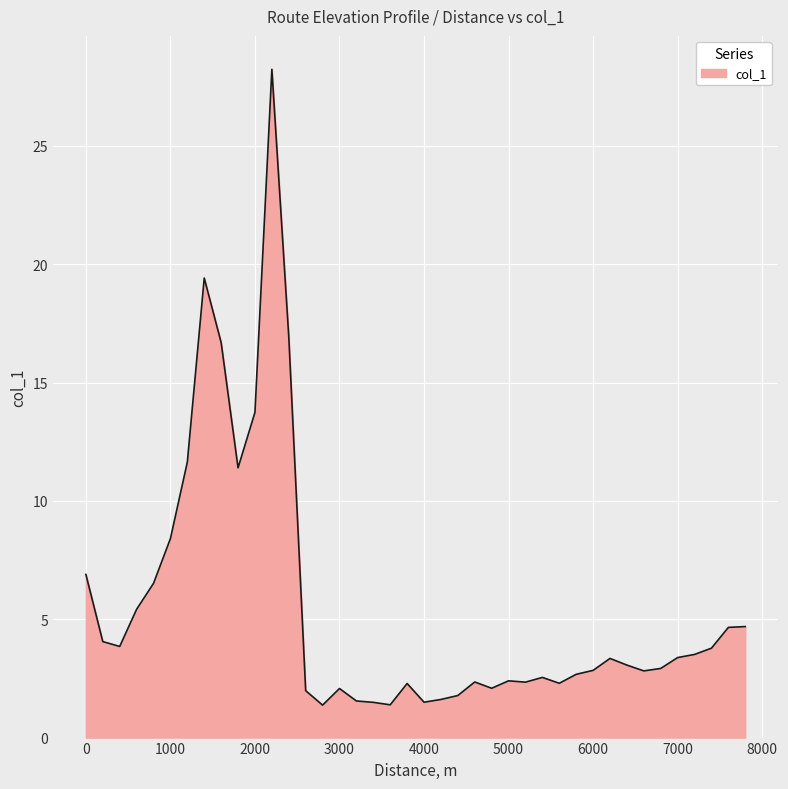

What is the smallest value displayed?

1.4